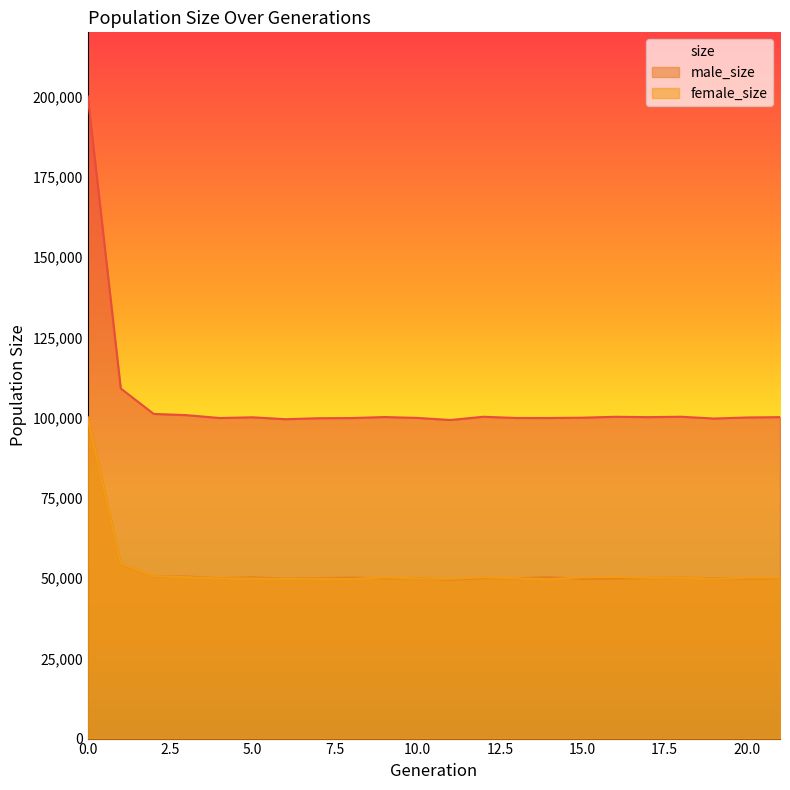

Reading left to right, extract all data points from this chart.

size: 0=200014	1=109058	2=101133	3=100757	4=99855	5=100082	6=99486	7=99793	8=99846	9=100162	10=99890	11=99241	12=100252	13=99863	14=99860	15=99958	16=100244	17=100135	18=100255	19=99696	20=100030	21=100131
male_size: 0=100146	1=54518	2=50531	3=50487	4=49945	5=50232	6=49784	7=49990	8=50143	9=49949	10=49985	11=49489	12=50021	13=49929	14=50266	15=49743	16=49896	17=50031	18=50132	19=49922	20=49904	21=49992
female_size: 0=99868	1=54540	2=50602	3=50270	4=49910	5=49850	6=49702	7=49803	8=49703	9=50213	10=49905	11=49752	12=50231	13=49934	14=49594	15=50215	16=50348	17=50104	18=50123	19=49774	20=50126	21=50139